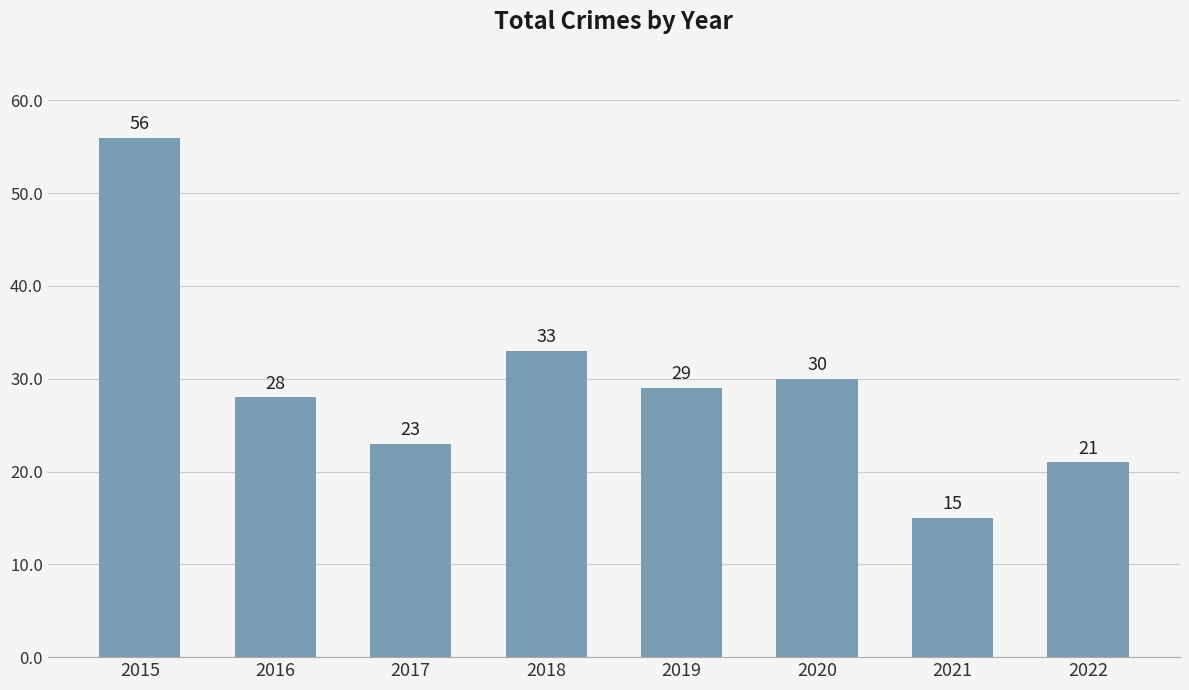

What is the minimum value shown in the chart?

15